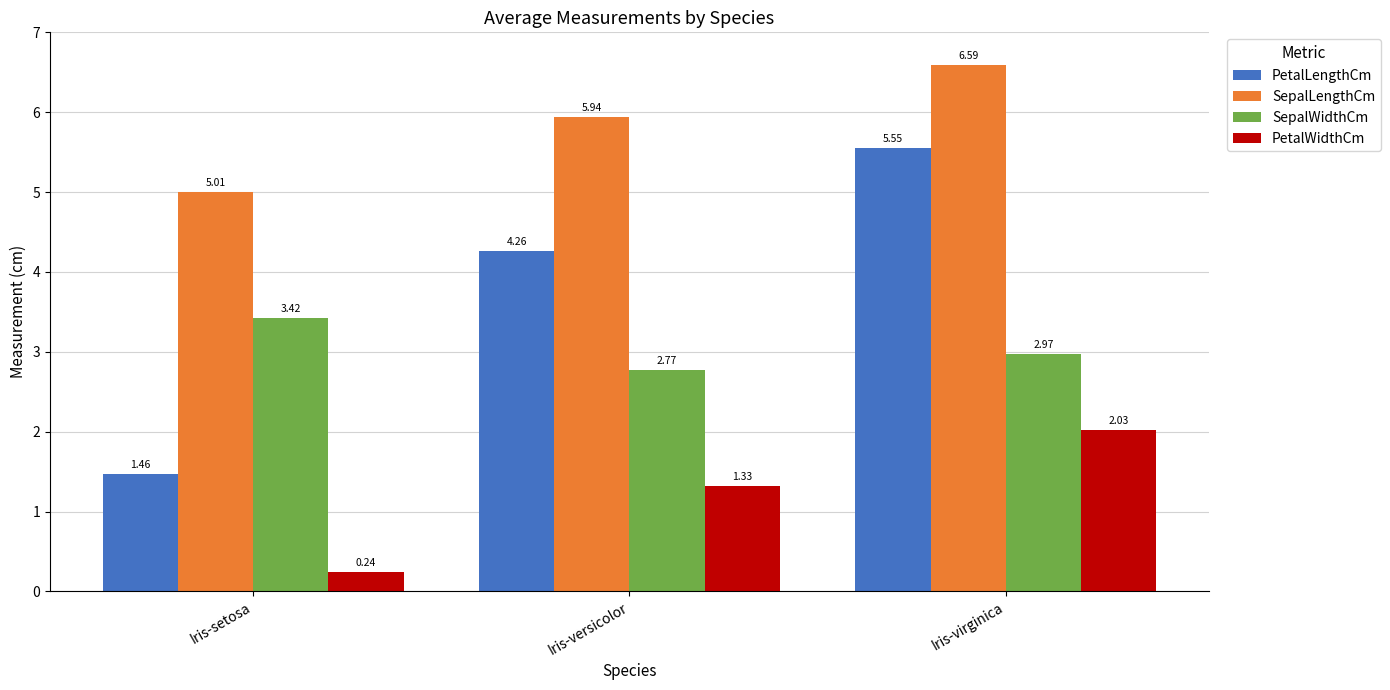

How many groups of bars are there?

3